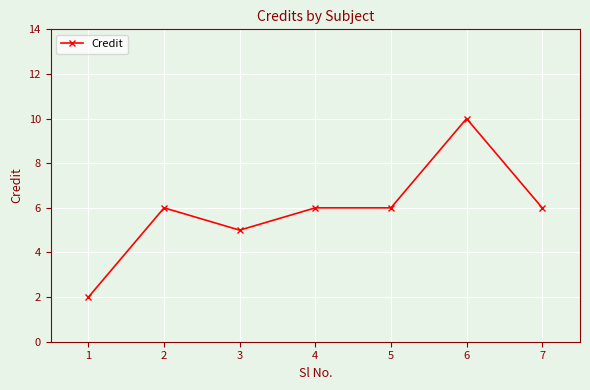

Where is the first local maximum?

2